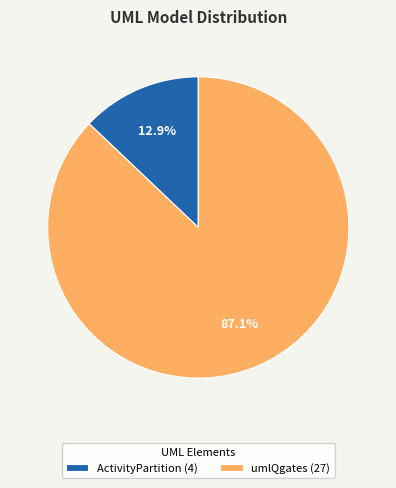

How many slices are in this pie chart?

2